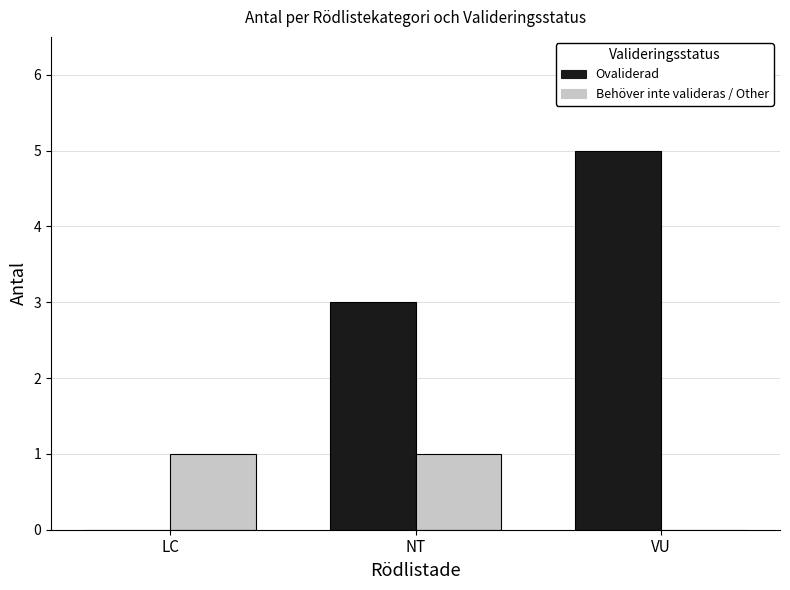

At which category does the chart reach its peak across all series?

VU